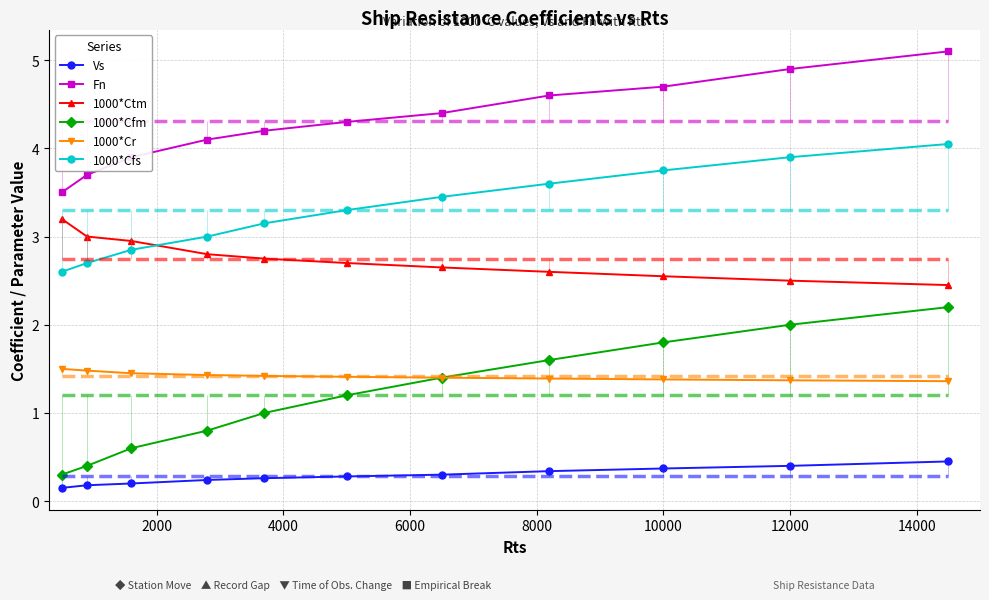

What is the sum of all Fn values?

47.4